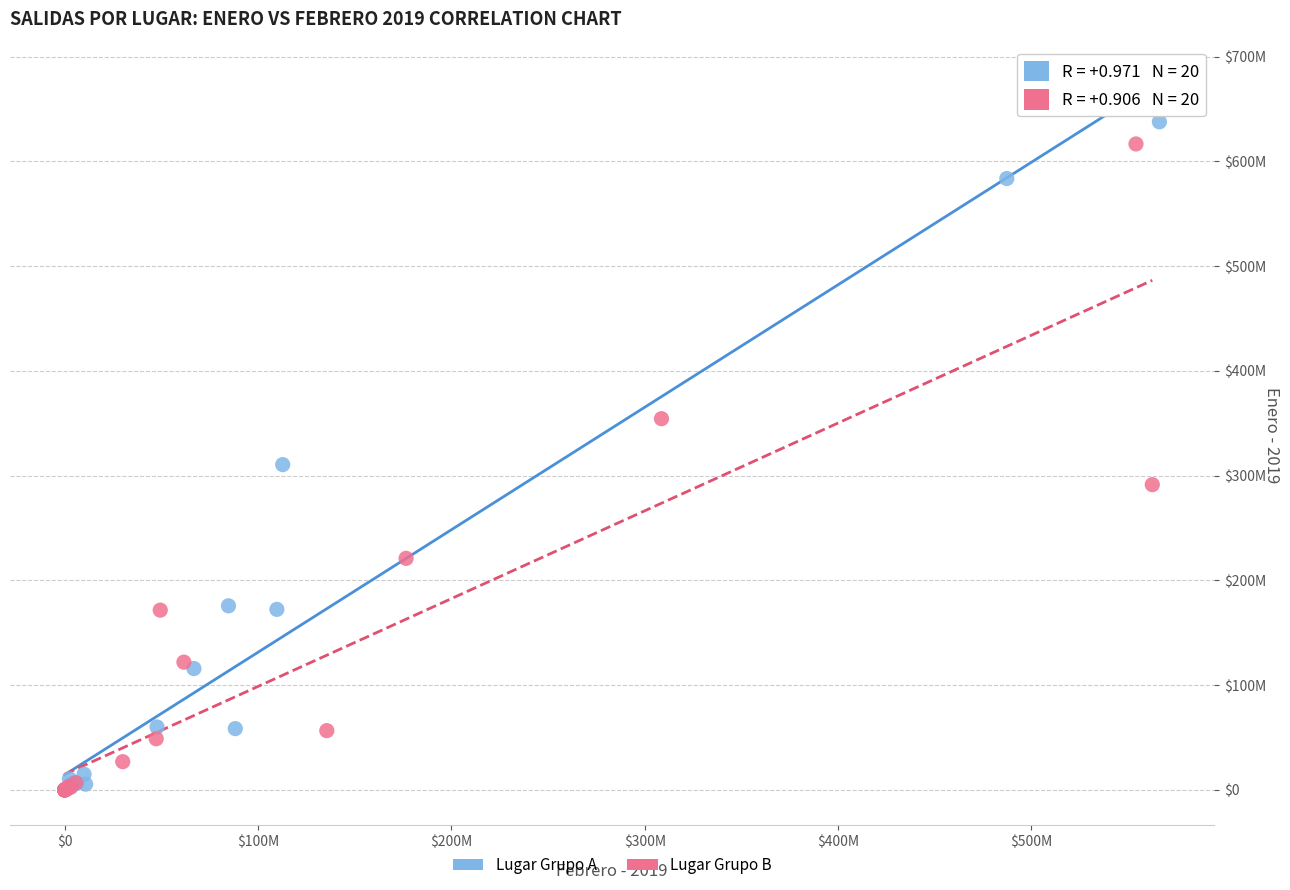

Which series contains the highest Y value?

Lugar Grupo A